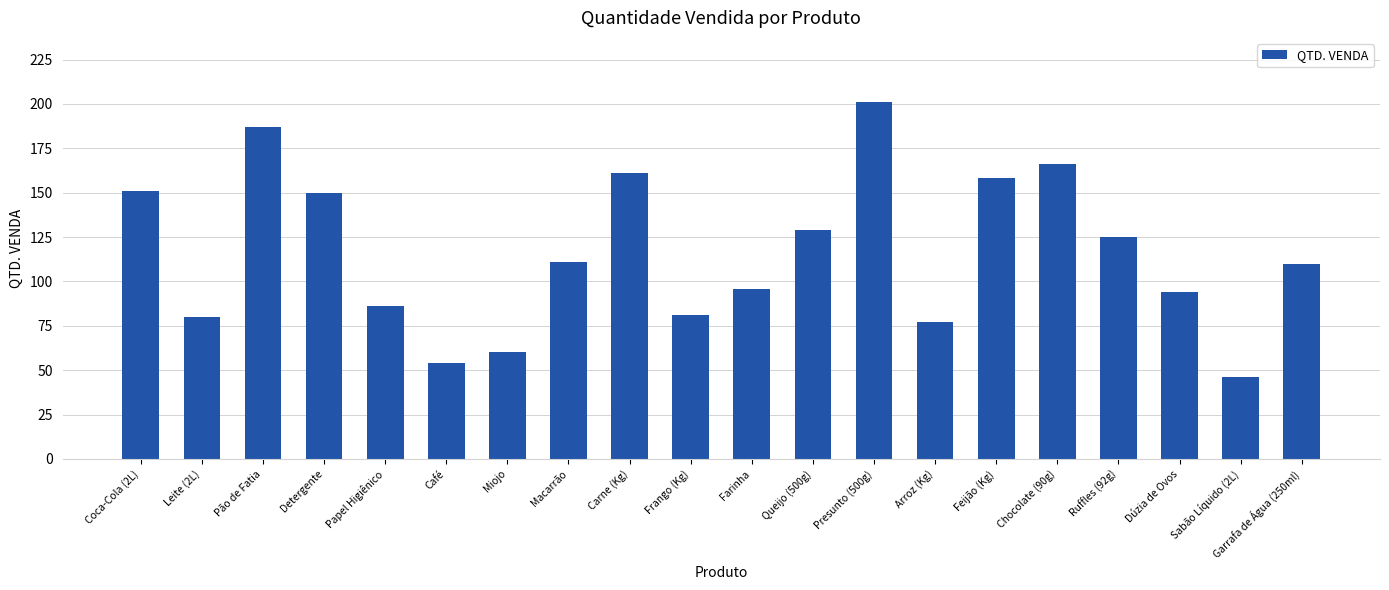

At which category does the chart reach its minimum across all series?

Sabão Líquido (2L)